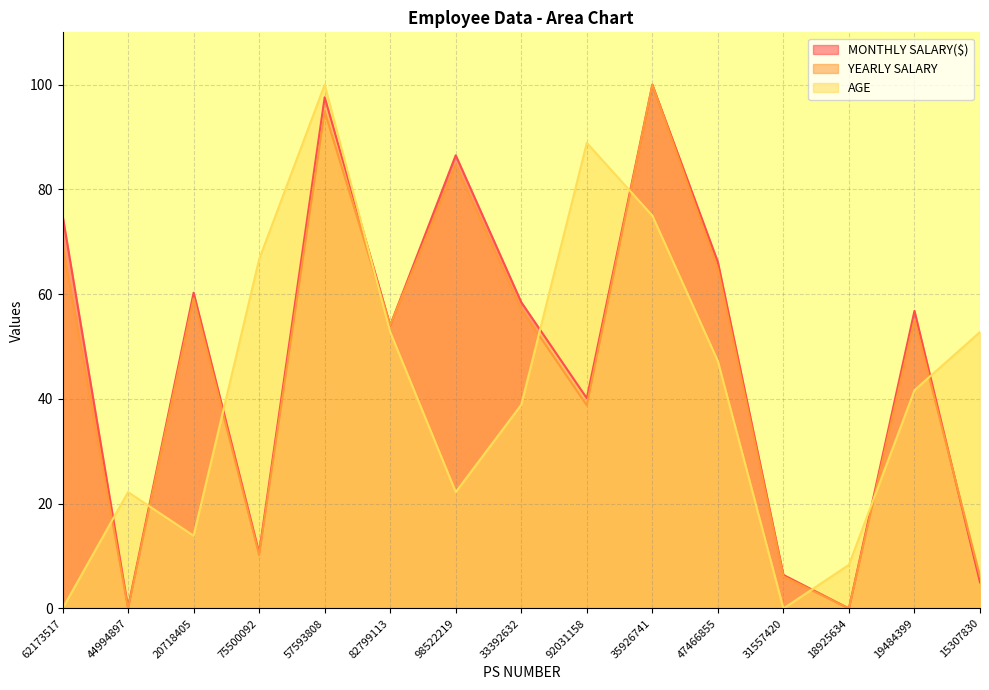

What are all the series names shown in the legend?

MONTHLY SALARY($), YEARLY SALARY, AGE